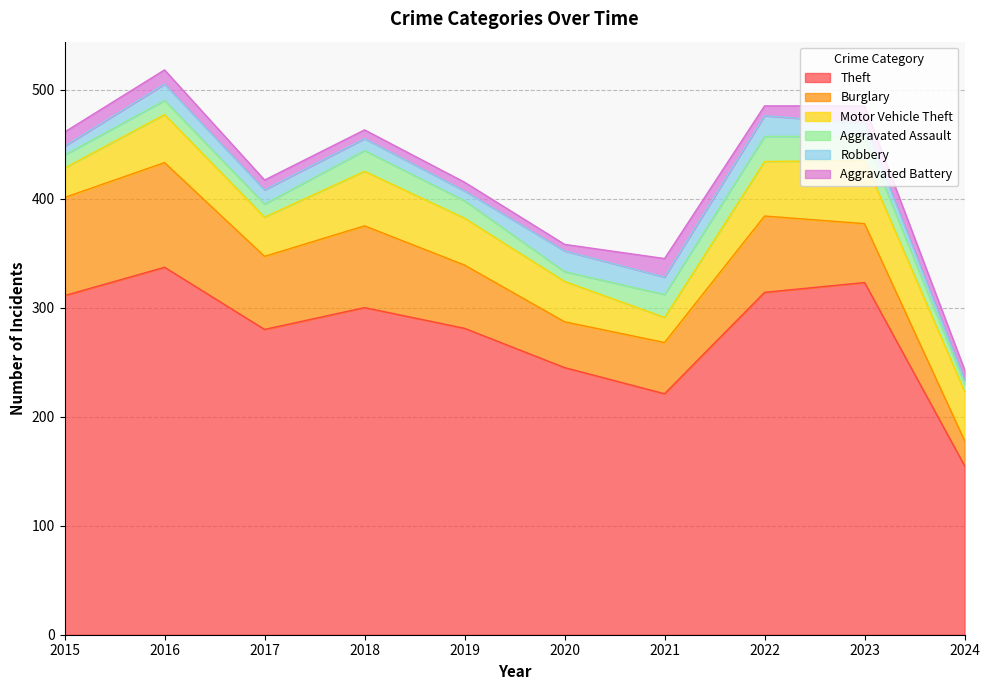

Which series has the widest spread of values?

Theft